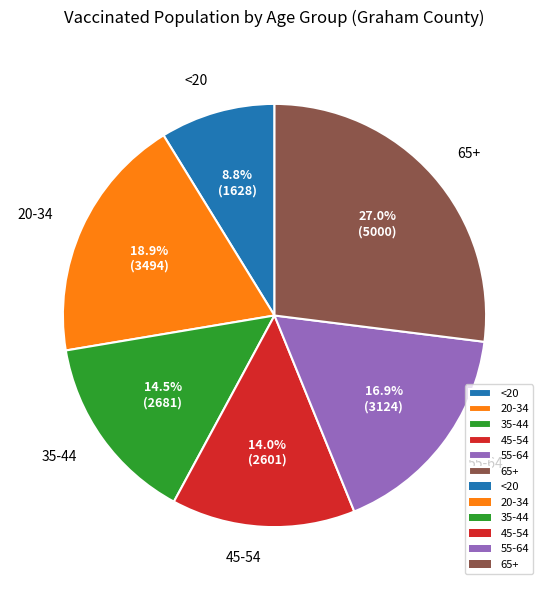

To the nearest percent, what is the difference between the largest and smallest slice percentages?

18%